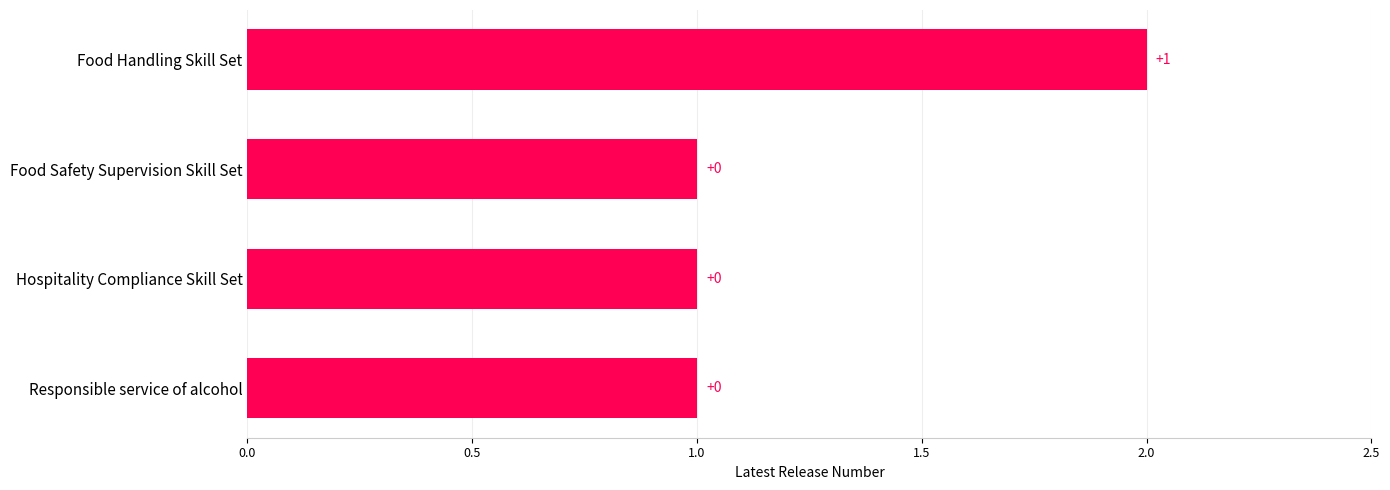

How many bars are there in total?

4